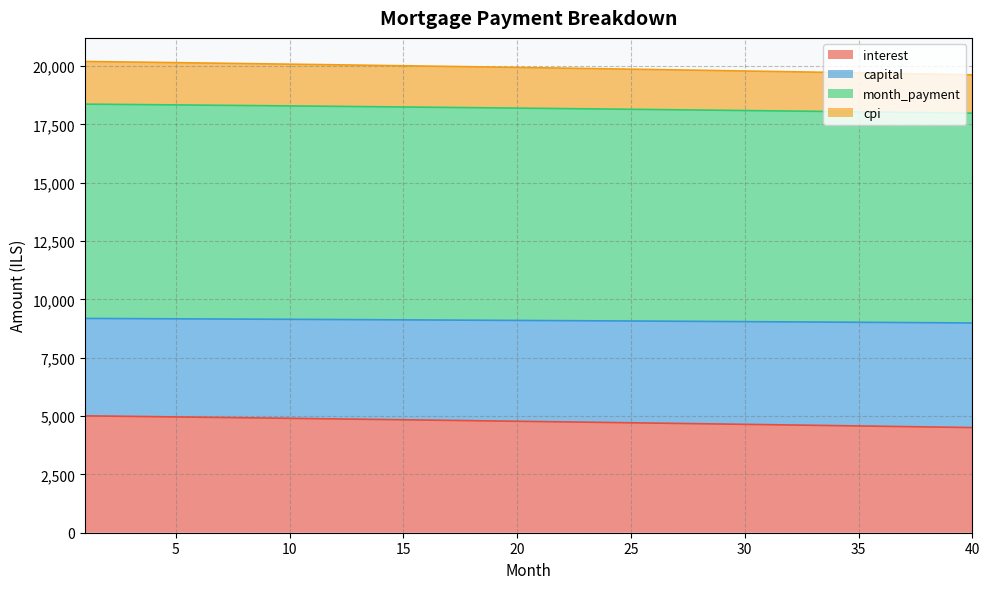

Reading left to right, list all the values displayed in this chart.

interest: 1=5009.2	2=4997.4	3=4985.7	4=4973.8	5=4961.9	6=4949.9	7=4937.9	8=4925.8	9=4913.7	10=4901.5	11=4889.2	12=4876.9	13=4864.5	14=4852.0	15=4839.5	16=4826.9	17=4814.3	18=4801.6	19=4788.8	20=4776.0	21=4763.1	22=4750.1	23=4737.1	24=4724.0	25=4710.9	26=4697.6	27=4684.4	28=4671.0	29=4657.6	30=4644.1	31=4630.6	32=4617.0	33=4603.3	34=4589.6	35=4575.8	36=4561.9	37=4548.0	38=4534.0	39=4520.0	40=4505.8
capital: 1=20196.0	2=20183.5	3=20171.0	4=20158.3	5=20145.5	6=20132.5	7=20119.5	8=20106.4	9=20093.1	10=20079.7	11=20066.2	12=20052.6	13=20038.9	14=20025.0	15=20011.1	16=19997.0	17=19982.8	18=19968.5	19=19954.0	20=19939.4	21=19924.8	22=19910.0	23=19895.0	24=19880.0	25=19864.8	26=19849.5	27=19834.1	28=19818.6	29=19802.9	30=19787.1	31=19771.2	32=19755.2	33=19739.0	34=19722.7	35=19706.3	36=19689.8	37=19673.1	38=19656.3	39=19639.4	40=19622.4
month_payment: 1=9183.5	2=9179.4	3=9175.3	4=9171.1	5=9166.9	6=9162.6	7=9158.3	8=9154.0	9=9149.6	10=9145.1	11=9140.7	12=9136.1	13=9131.5	14=9126.9	15=9122.2	16=9117.5	17=9112.7	18=9107.9	19=9103.0	20=9098.1	21=9093.1	22=9088.1	23=9083.0	24=9077.9	25=9072.8	26=9067.5	27=9062.3	28=9057.0	29=9051.6	30=9046.2	31=9040.7	32=9035.2	33=9029.6	34=9024.0	35=9018.3	36=9012.6	37=9006.8	38=9001.0	39=8995.2	40=8989.2
cpi: 1=18366.9	2=18358.8	3=18350.6	4=18342.2	5=18333.8	6=18325.3	7=18316.7	8=18308.0	9=18299.2	10=18290.3	11=18281.3	12=18272.2	13=18263.1	14=18253.8	15=18244.4	16=18235.0	17=18225.4	18=18215.8	19=18206.0	20=18196.2	21=18186.2	22=18176.2	23=18166.1	24=18155.8	25=18145.5	26=18135.1	27=18124.5	28=18113.9	29=18103.2	30=18092.3	31=18081.4	32=18070.4	33=18059.2	34=18048.0	35=18036.7	36=18025.2	37=18013.7	38=18002.0	39=17990.3	40=17978.4